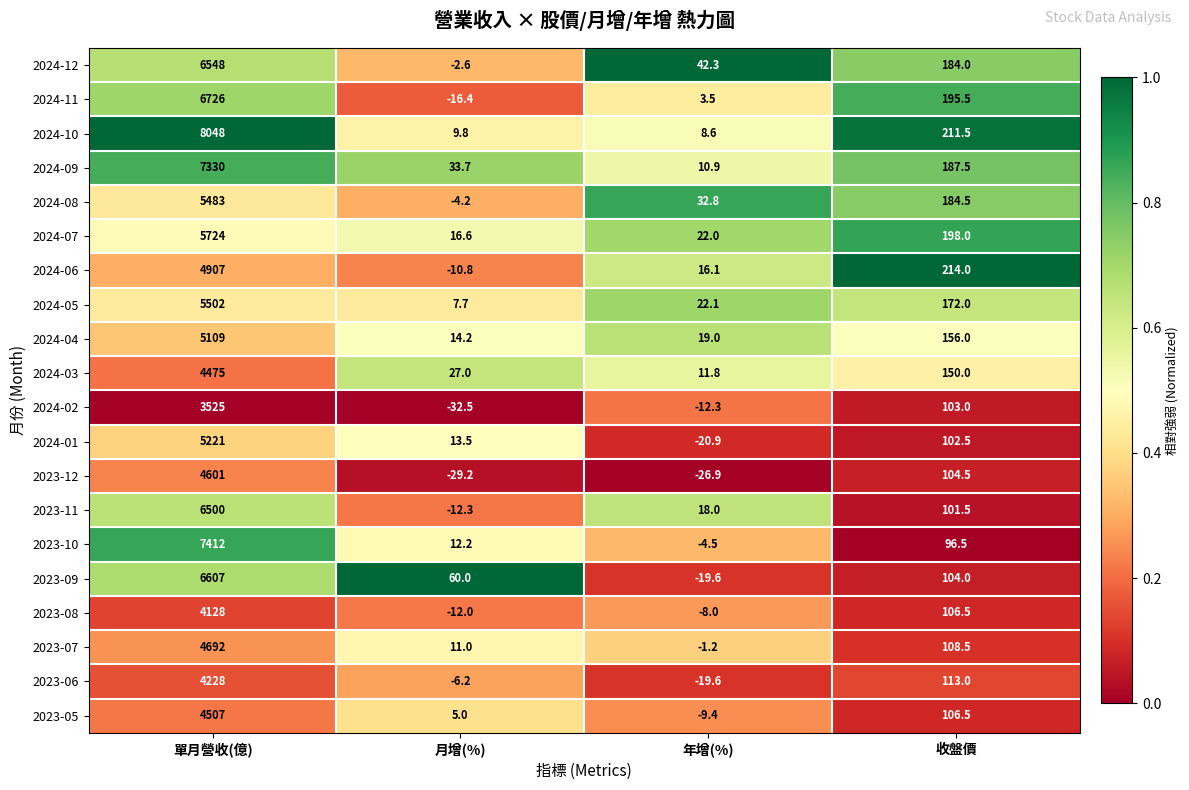

Between 單月營收(億) and 收盤價, which series saw the biggest shift?

2024-10